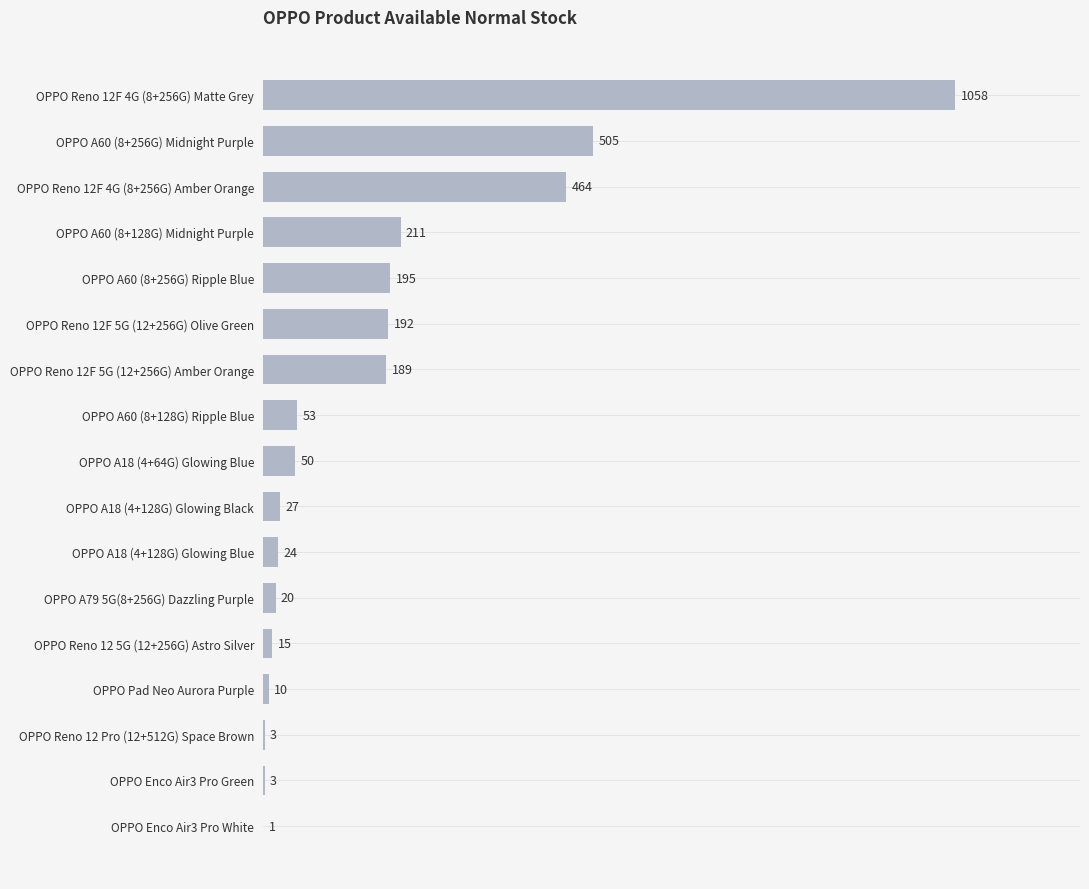

What is the greatest value displayed?

1058